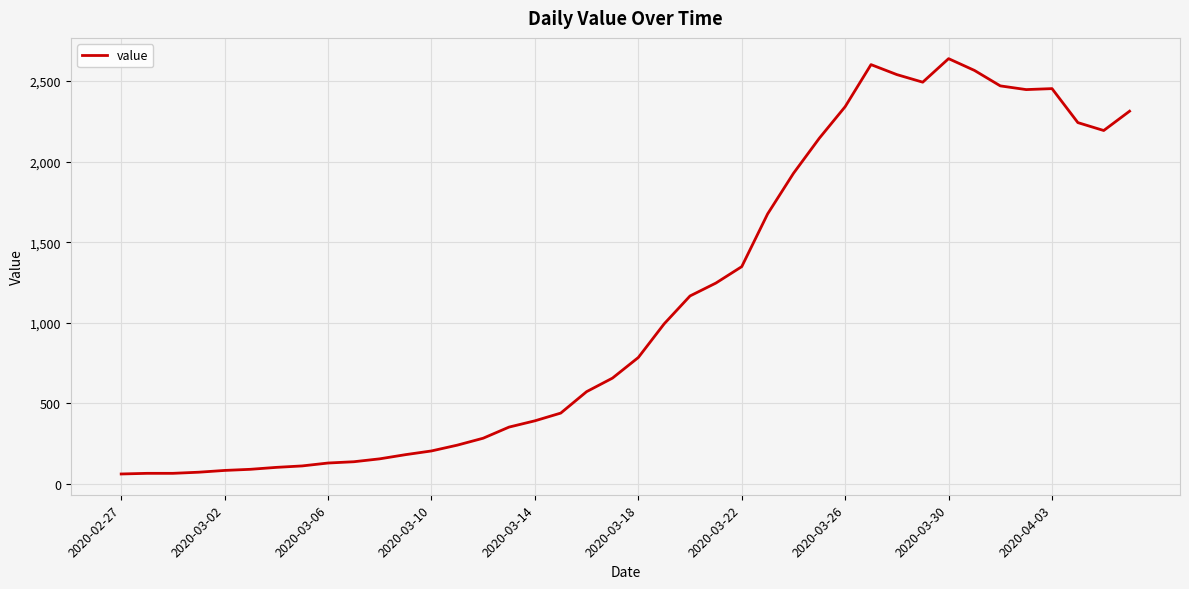

What is the greatest value displayed?

2639